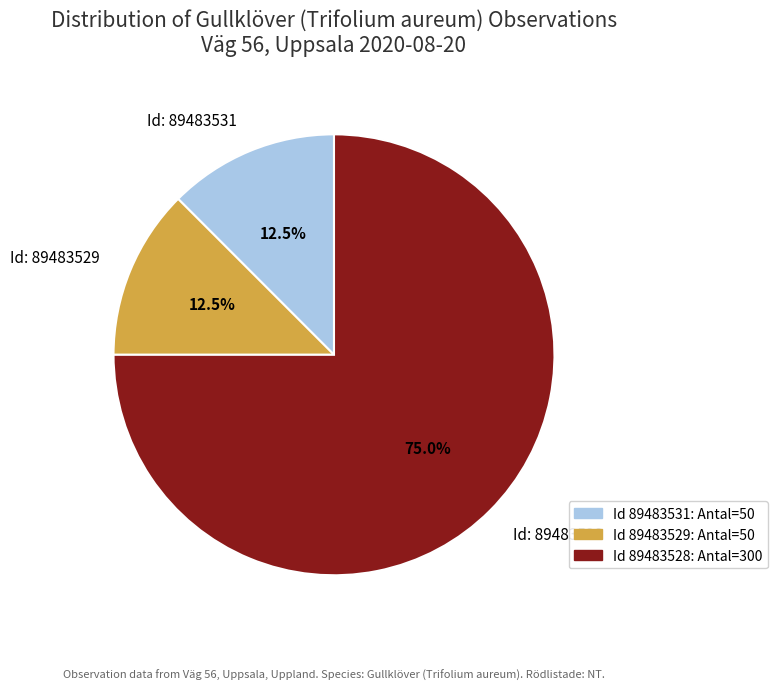

Which slice is the largest?

Id: 89483528